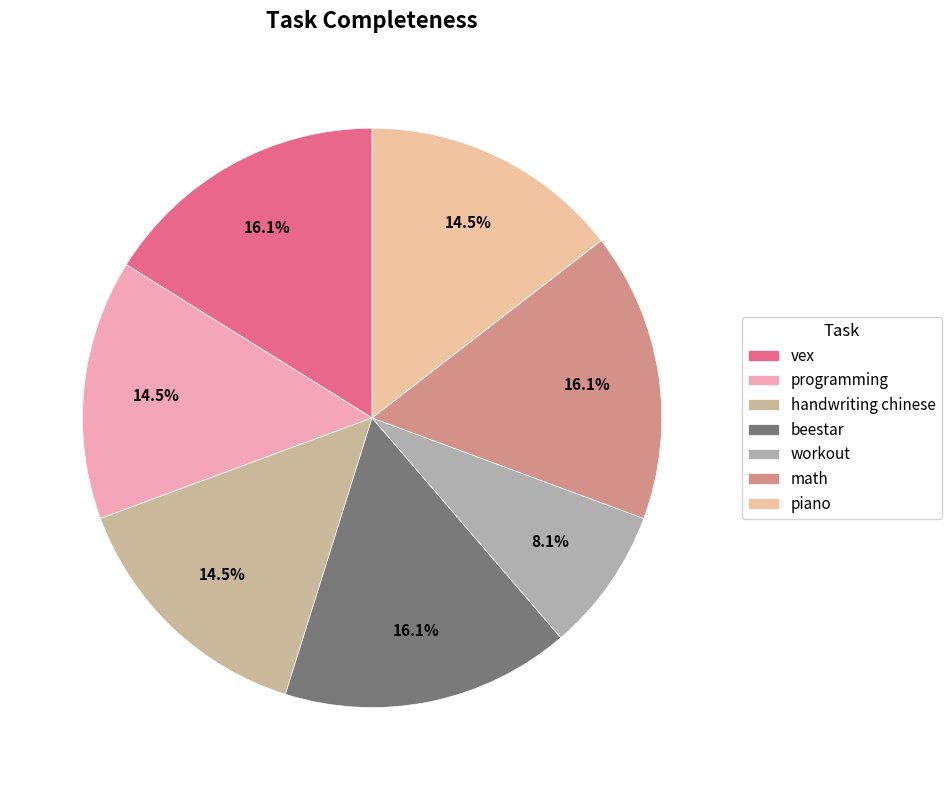

How many slices are in this pie chart?

7